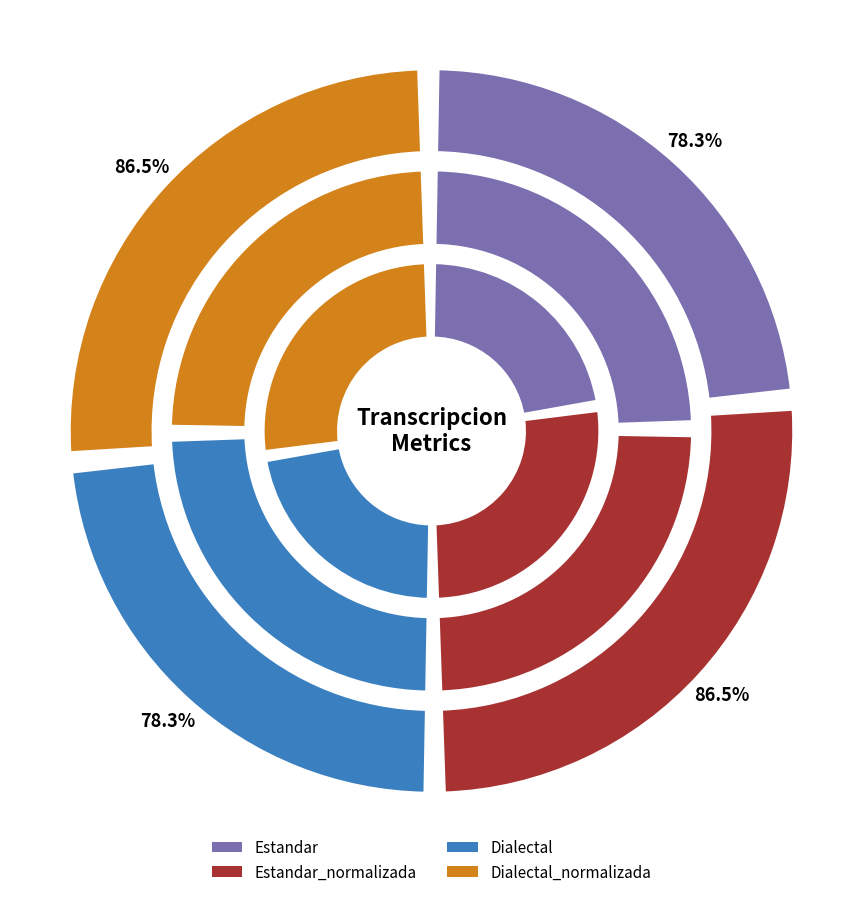

What is the largest slice in the pie chart?

Estandar_normalizada